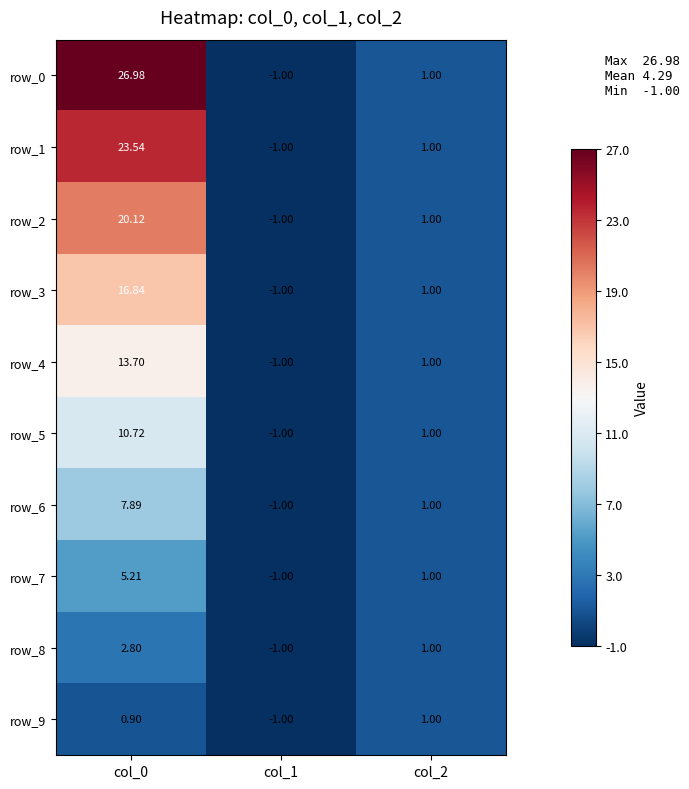

How many positive values does the row_6 series have?

2